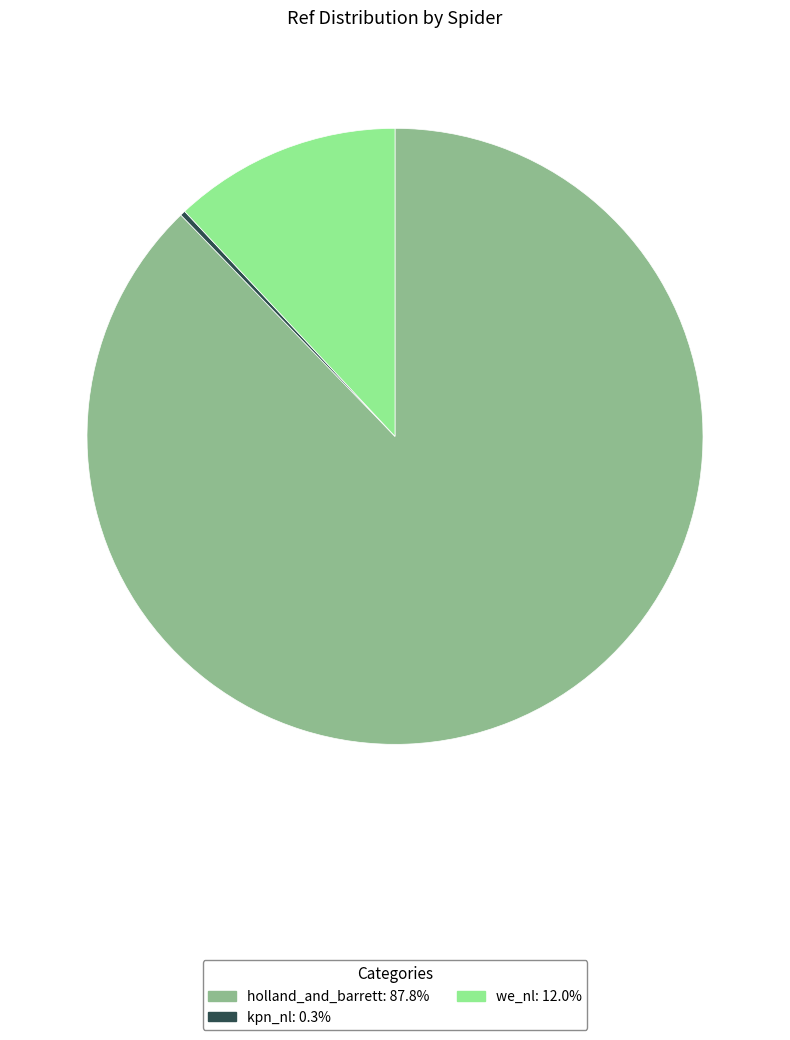

Combined, do we_nl and holland_and_barrett account for over 50%?

Yes